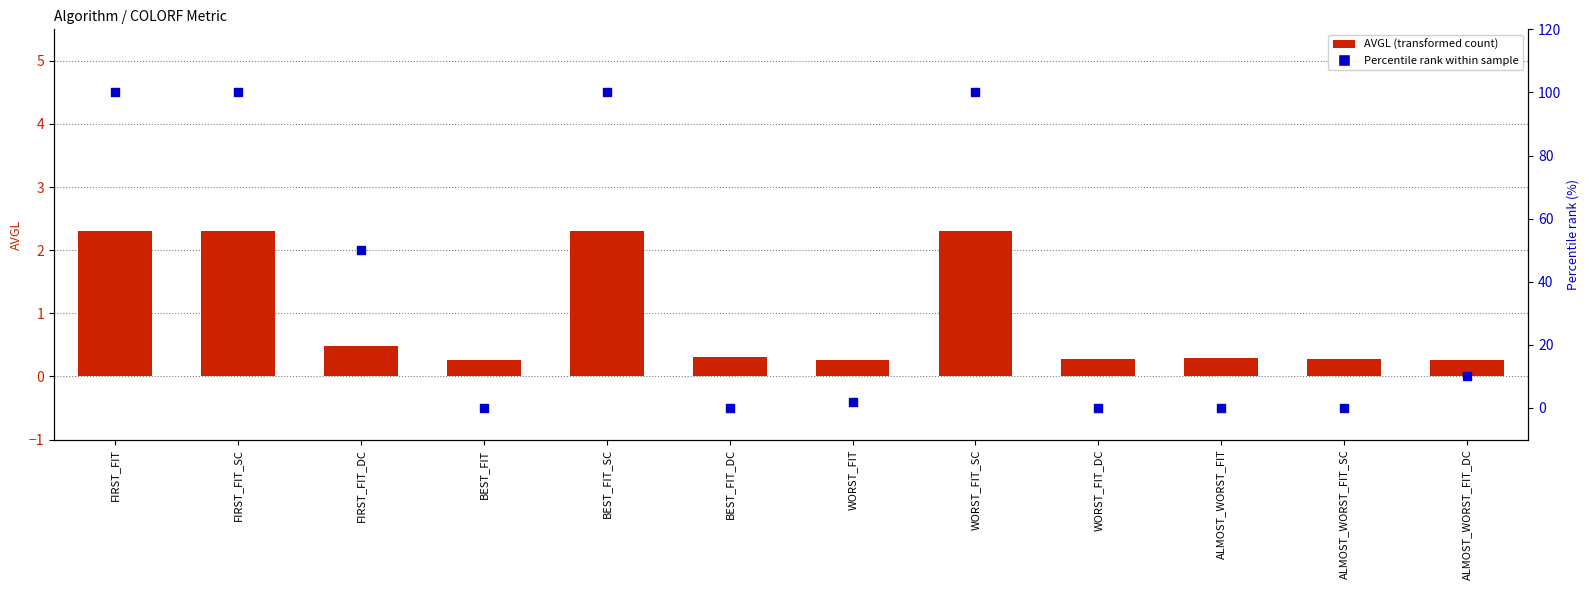

At which category is the sum across all series the highest?

FIRST_FIT